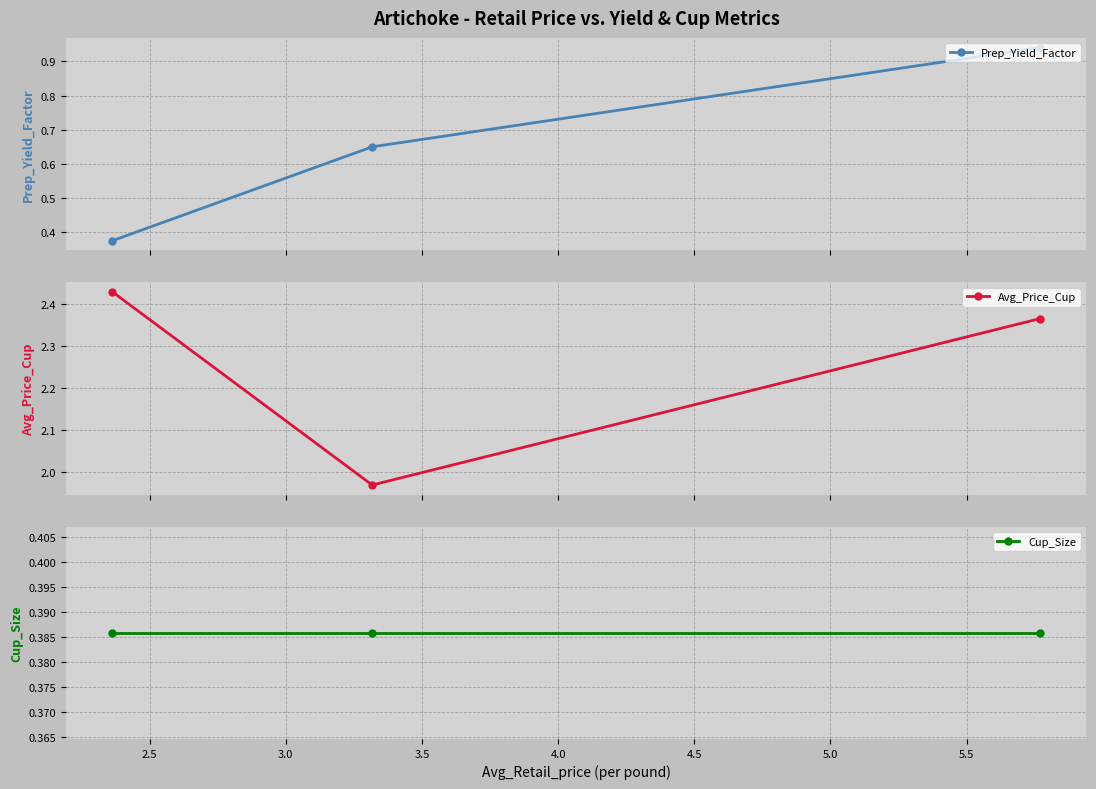

Count the Prep_Yield_Factor values in the range 0 to 1.

3